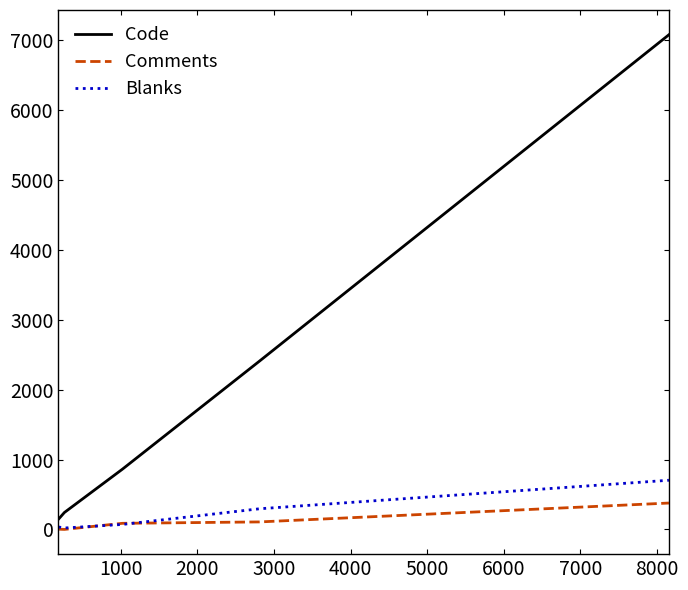

What is the difference between the second highest and second lowest values in the Blanks series?

260